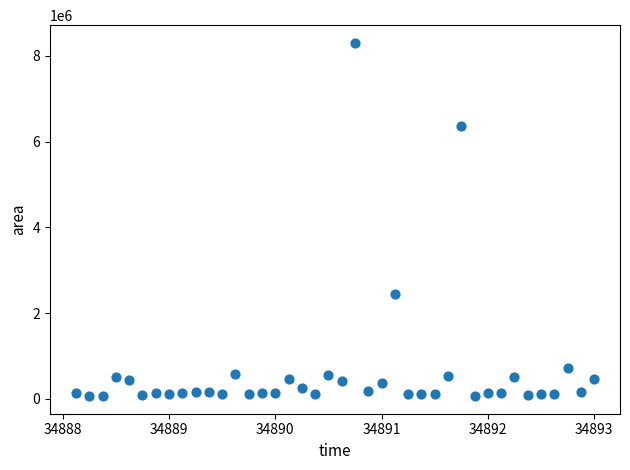

What Y value in the scatter plot is closest to 4187187?

2459375